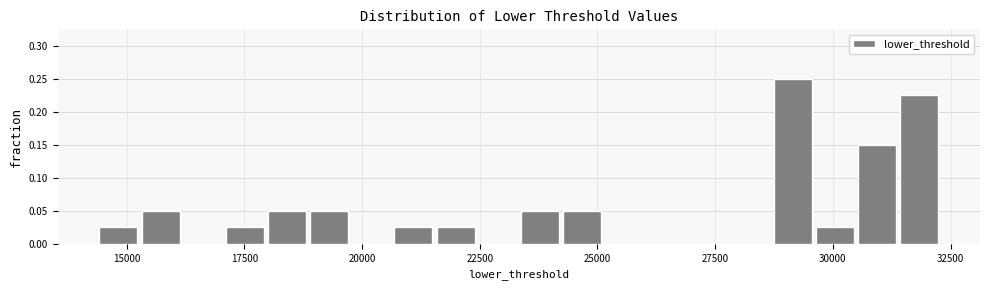

Read against the x-axis, roughly where is the centre of the tallest bar?

29000